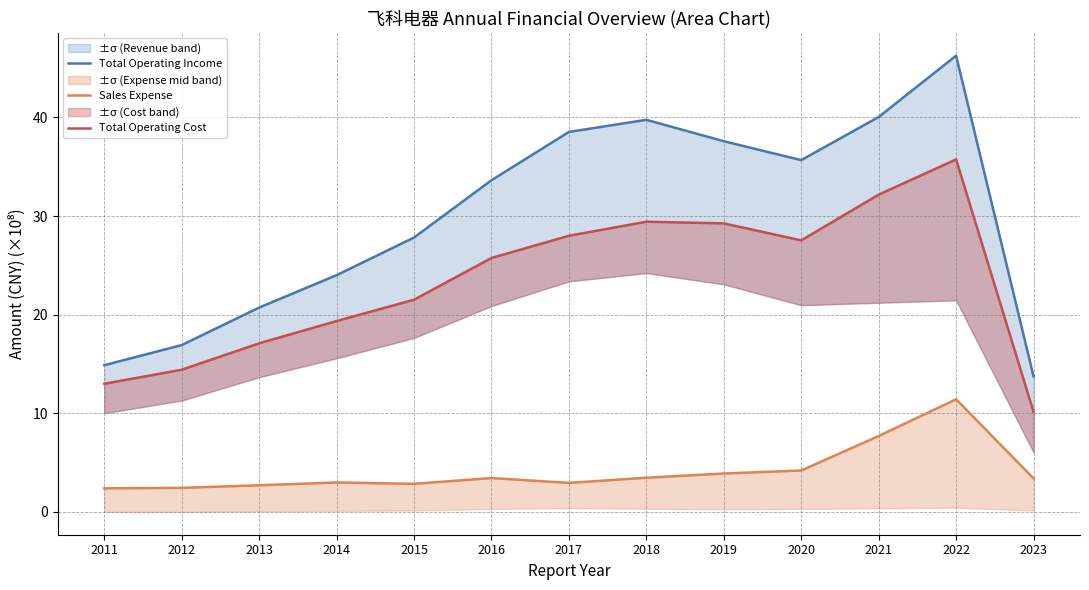

Which category has the highest value across all series?

2022